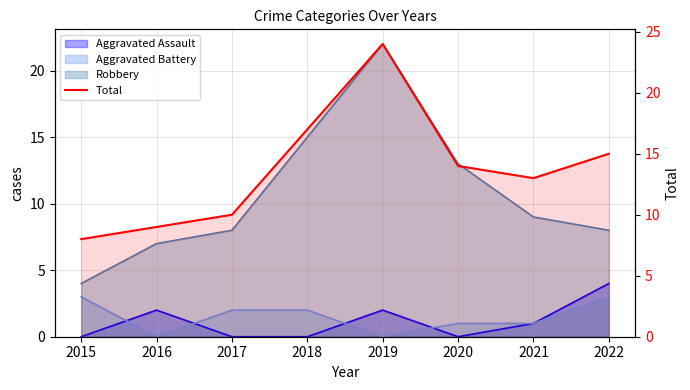

How many interior local valleys (lower than both neighbors) does the data have?

1